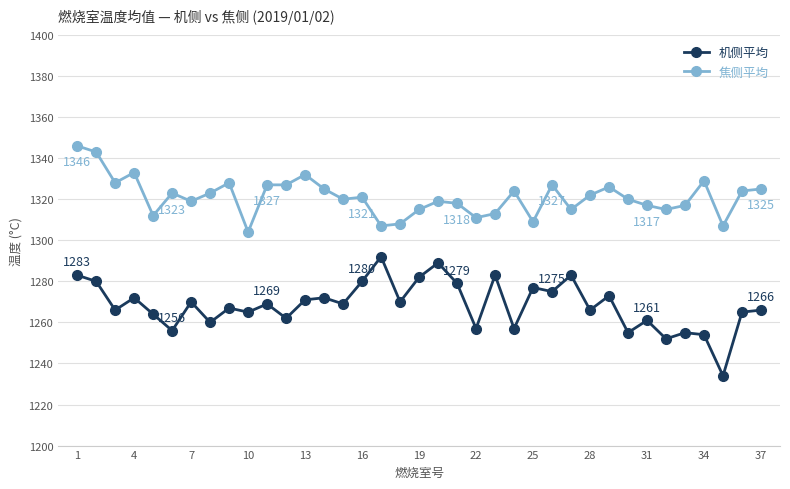

What is the difference between the maximum and minimum values in the 机侧平均 series?

58